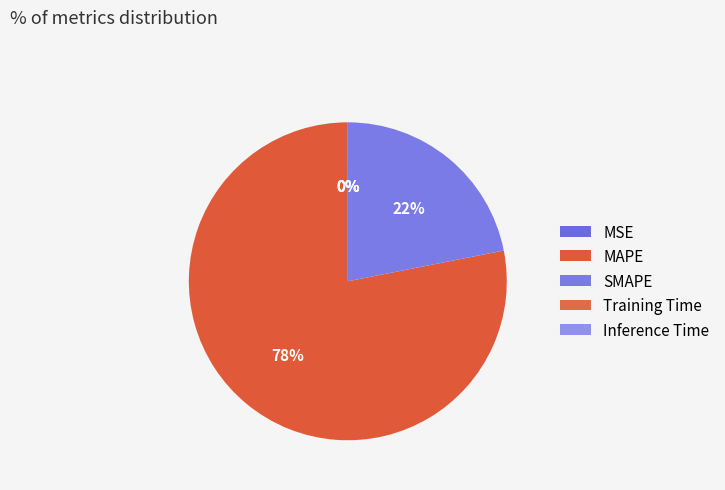

Is there a majority slice in this chart?

Yes